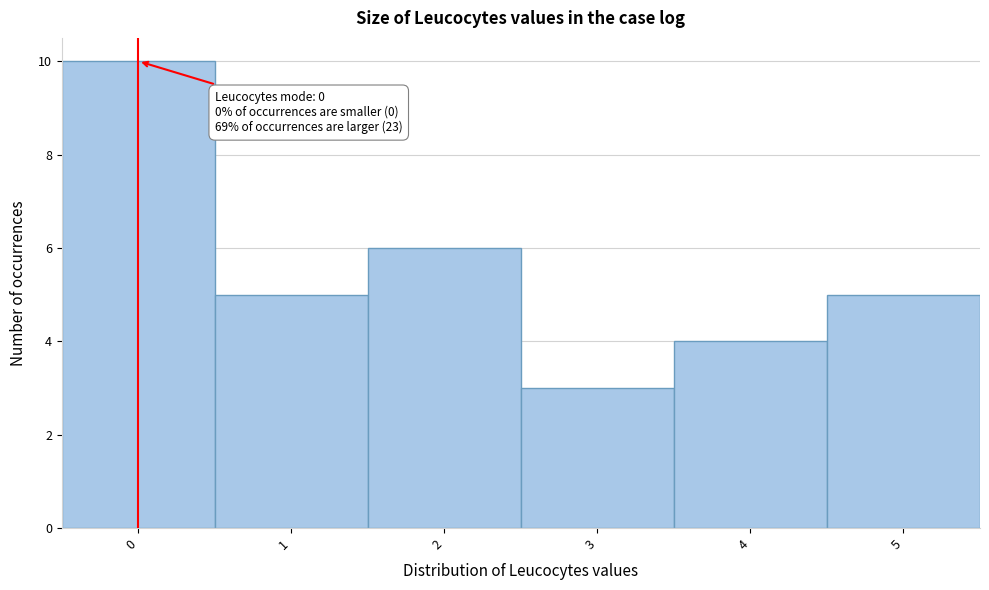

Which range on the x-axis has the tallest bar?

-0.5 to 0.5